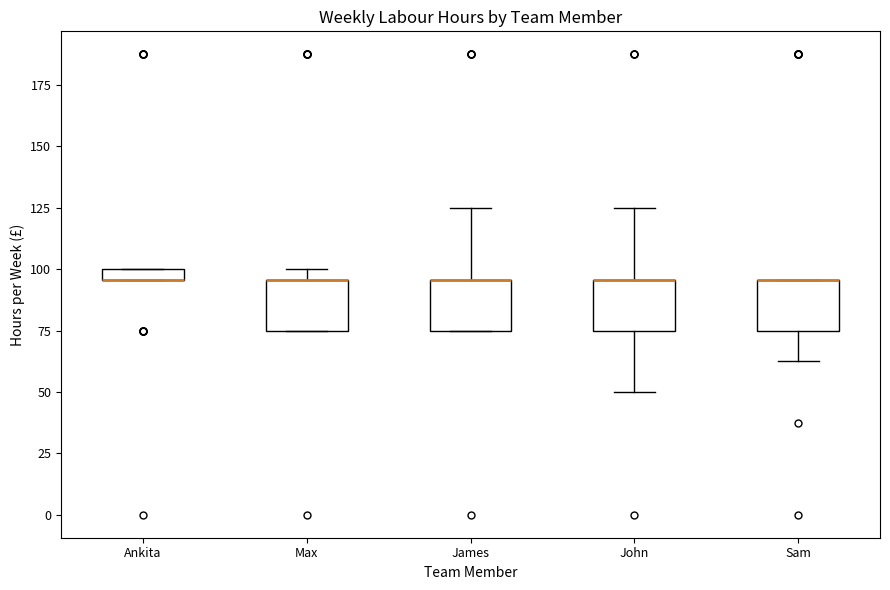

Where is the lower edge of the box for John on the y-axis? The values are not printed on the chart, so give them approximately, as read against the axis.

75